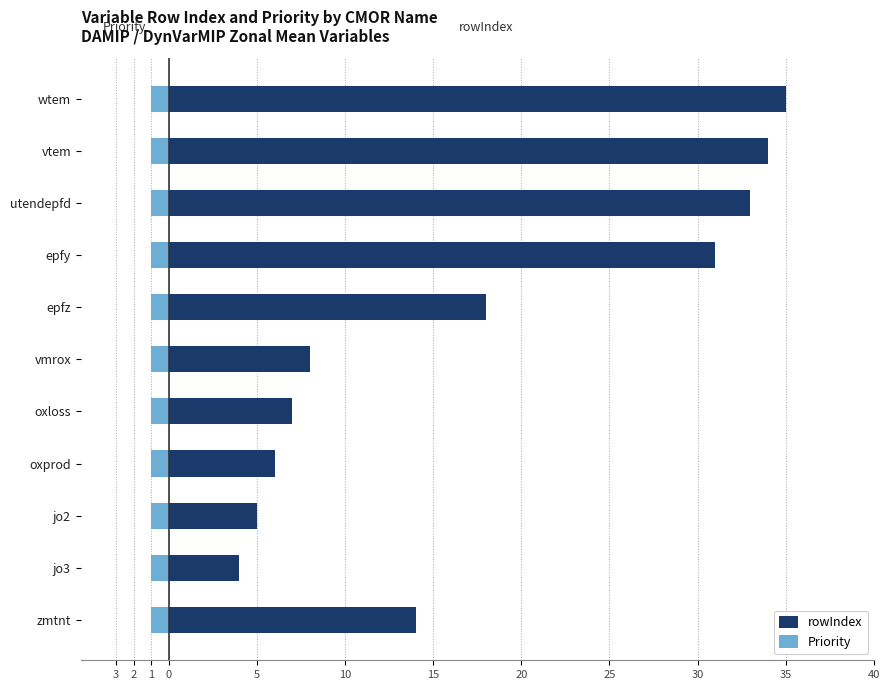

What is the greatest value displayed?

35.0